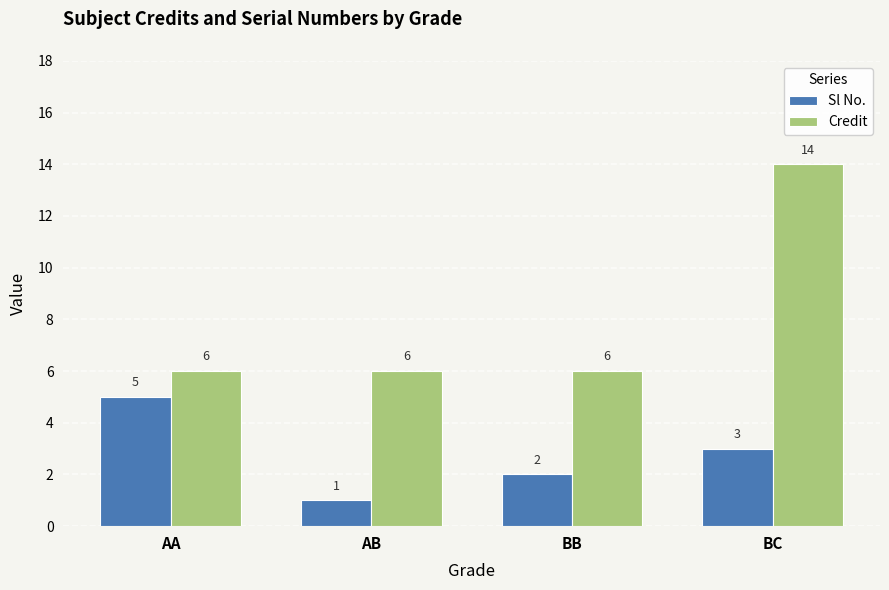

Which series changed the most between AA and AB?

Sl No.